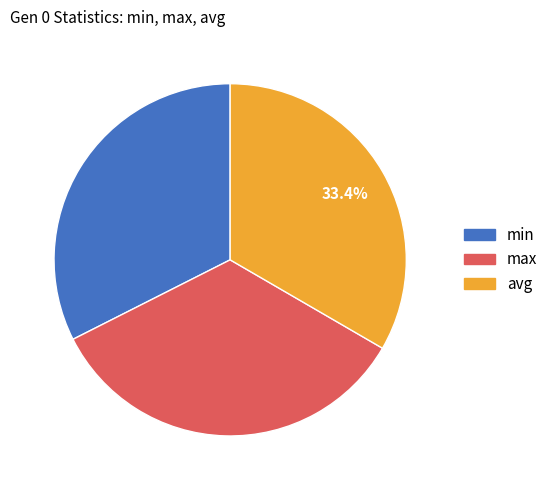

To the nearest percent, what portion does max represent?

34%